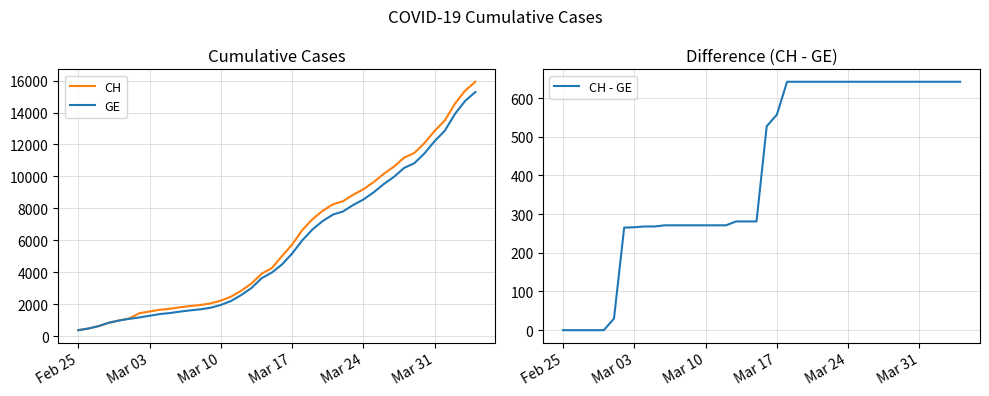

What is the maximum value for CH?

15926